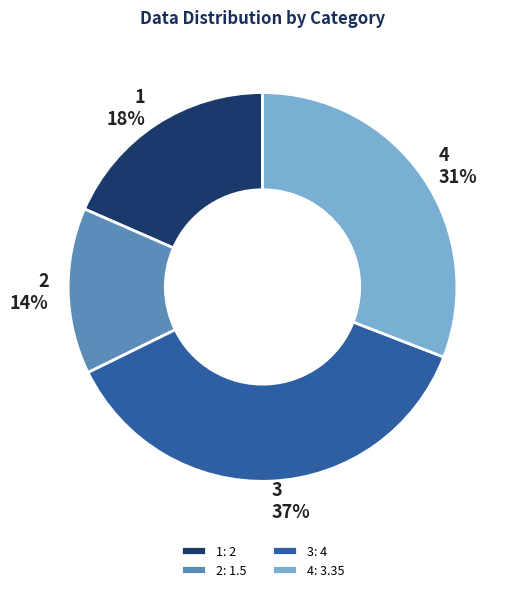

Approximately how many times larger is the value at 1 compared to 4?

0.6